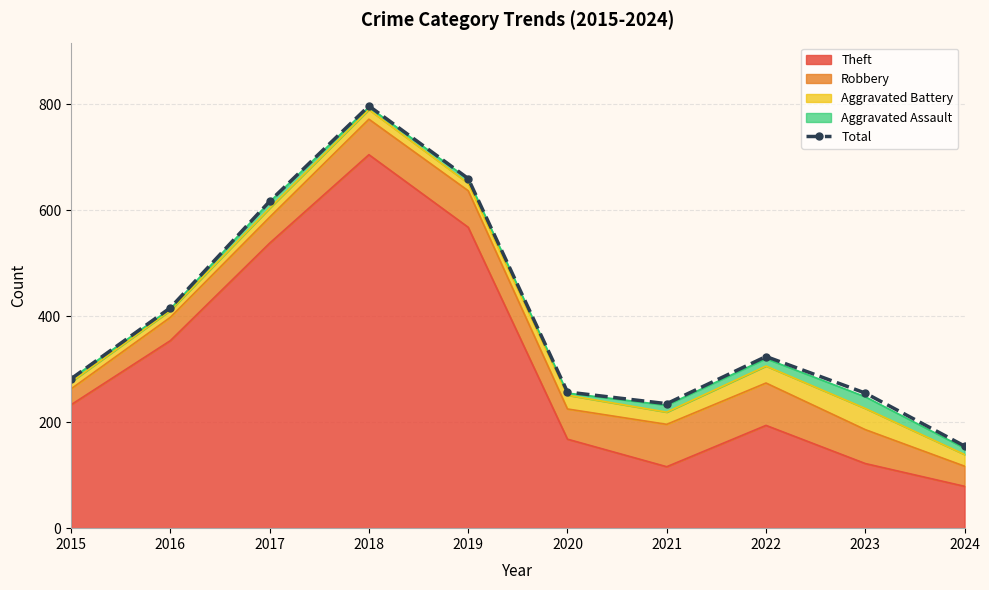

Rank the categories by value from highest to lowest.

2018, 2019, 2017, 2016, 2022, 2015, 2020, 2023, 2021, 2024